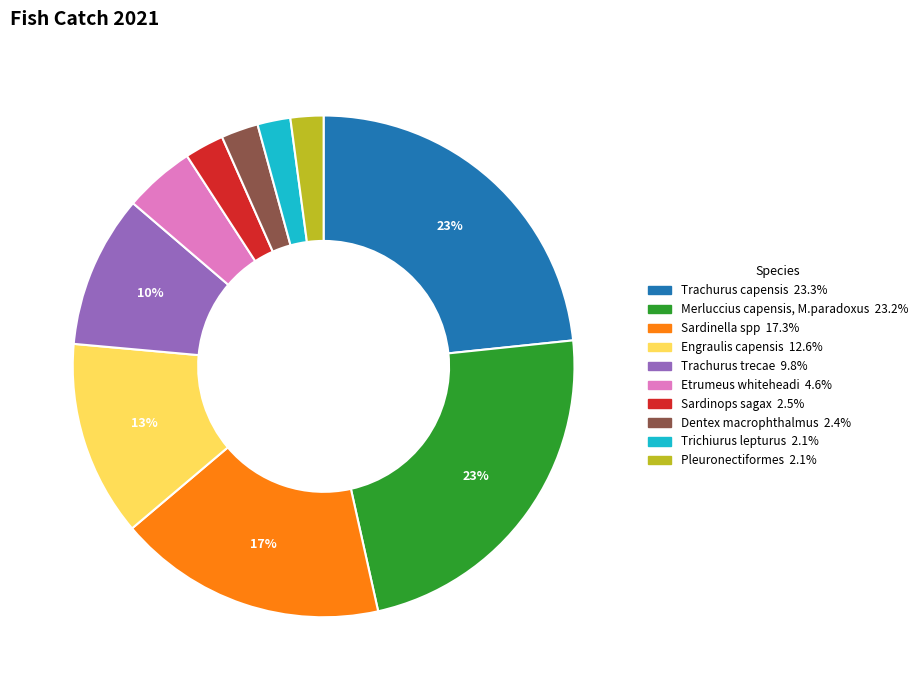

To the nearest percent, what percentage of the pie is Etrumeus whiteheadi?

5%